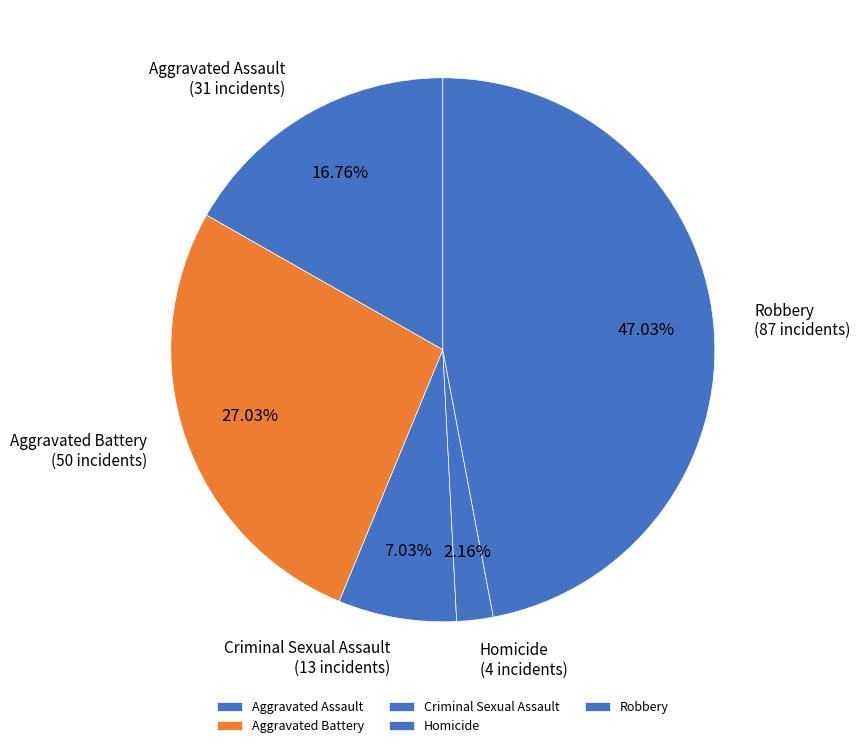

Count the number of slices in the pie.

5